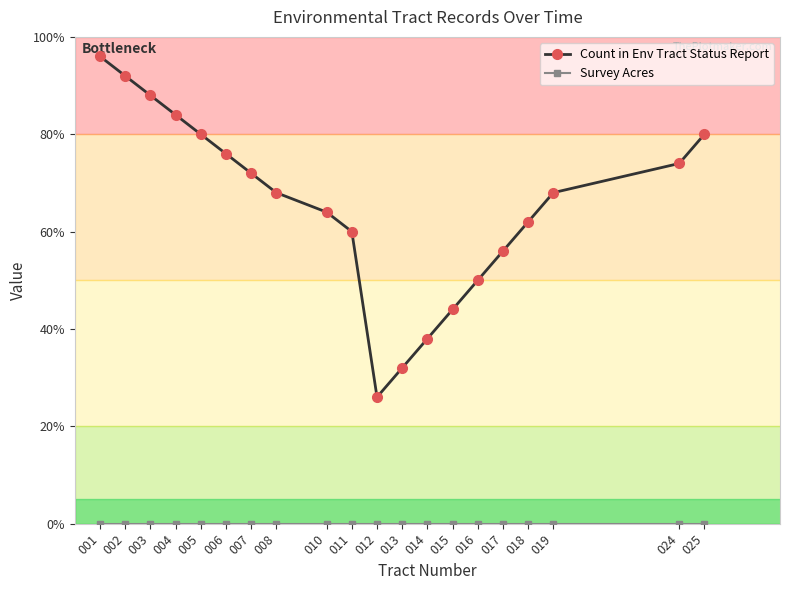

What are all the series names shown in the legend?

Count in Env Tract Status Report, Survey Acres